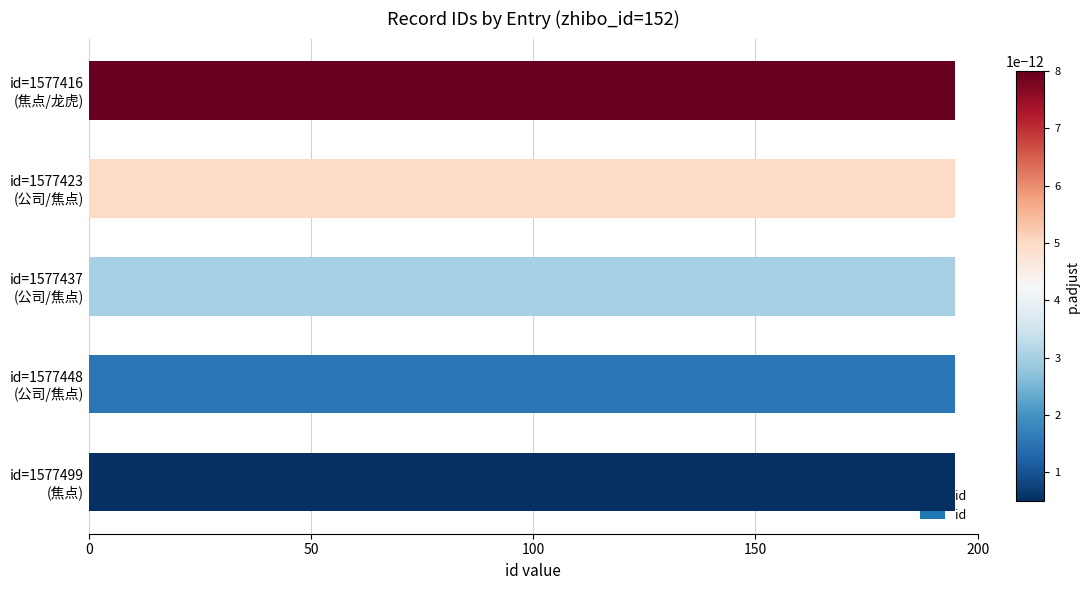

What is the average value?

195.0